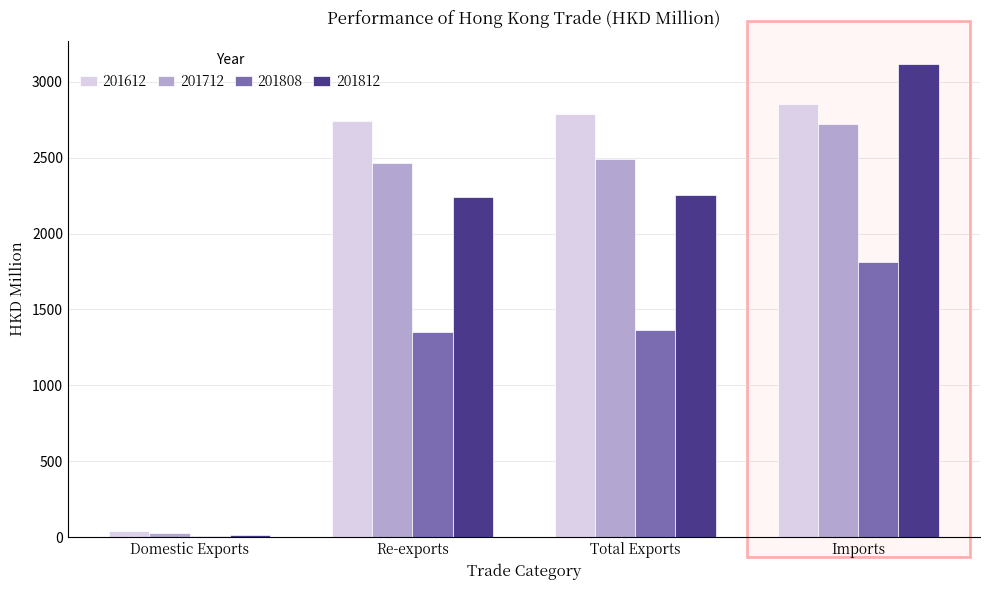

Between Re-exports and Total Exports, which series saw the biggest shift?

201612